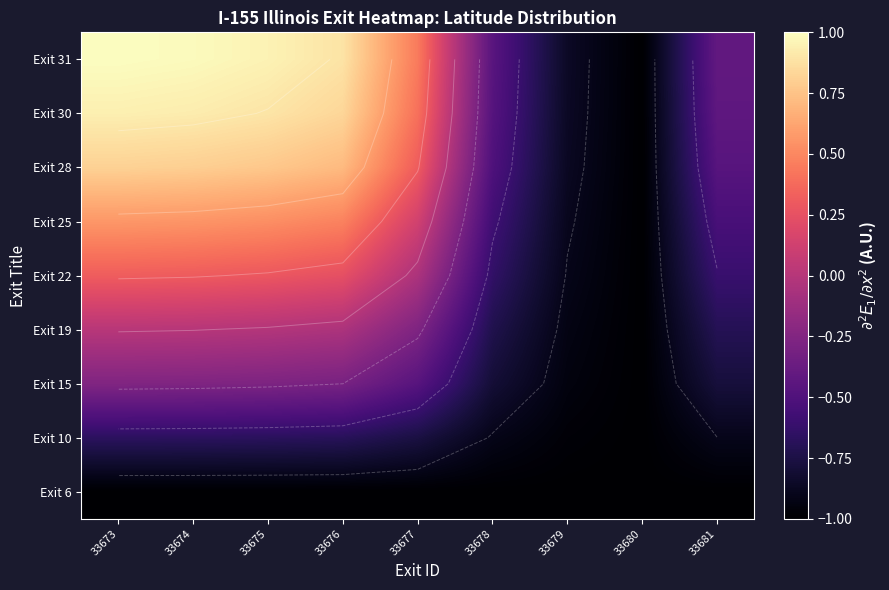

What is the spread (max minus min) of values at 33676?

1.9